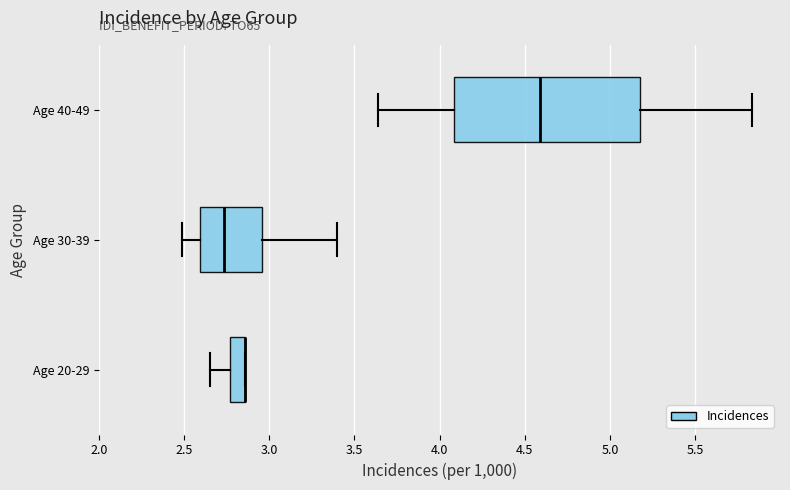

Comparing the boxes themselves (not the whiskers), which one is the widest?

Age 40-49